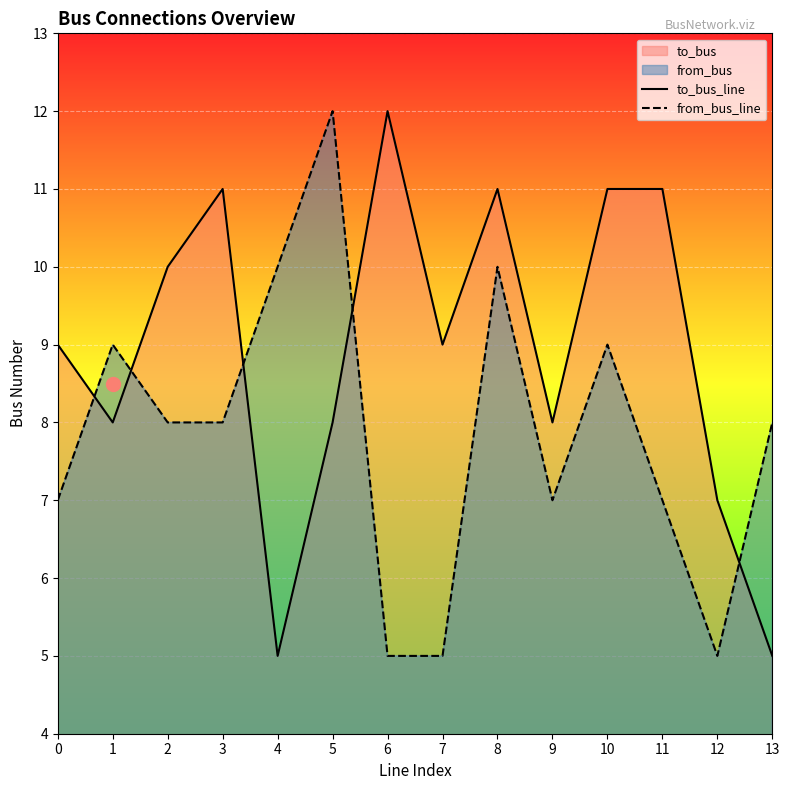

Which series ends up on top after the final intersection of from_bus_line and to_bus_line?

from_bus_line